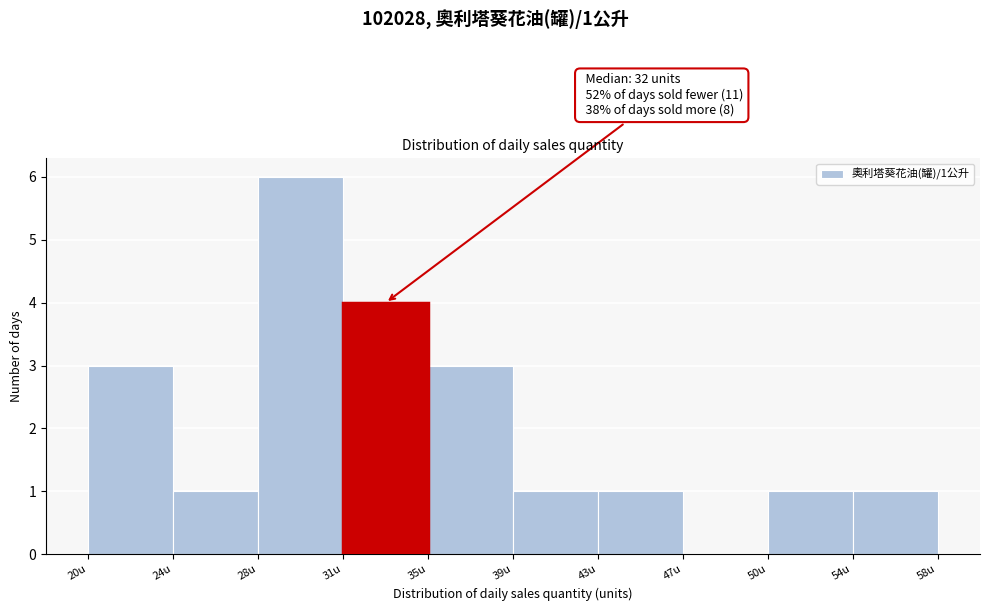

Over which range of the x-axis is the bar tallest?

27.6 to 31.4